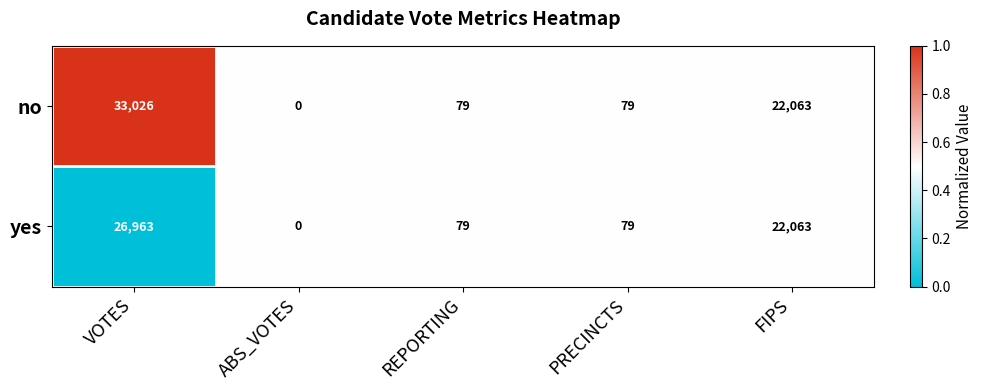

What is the greatest value displayed?

33026